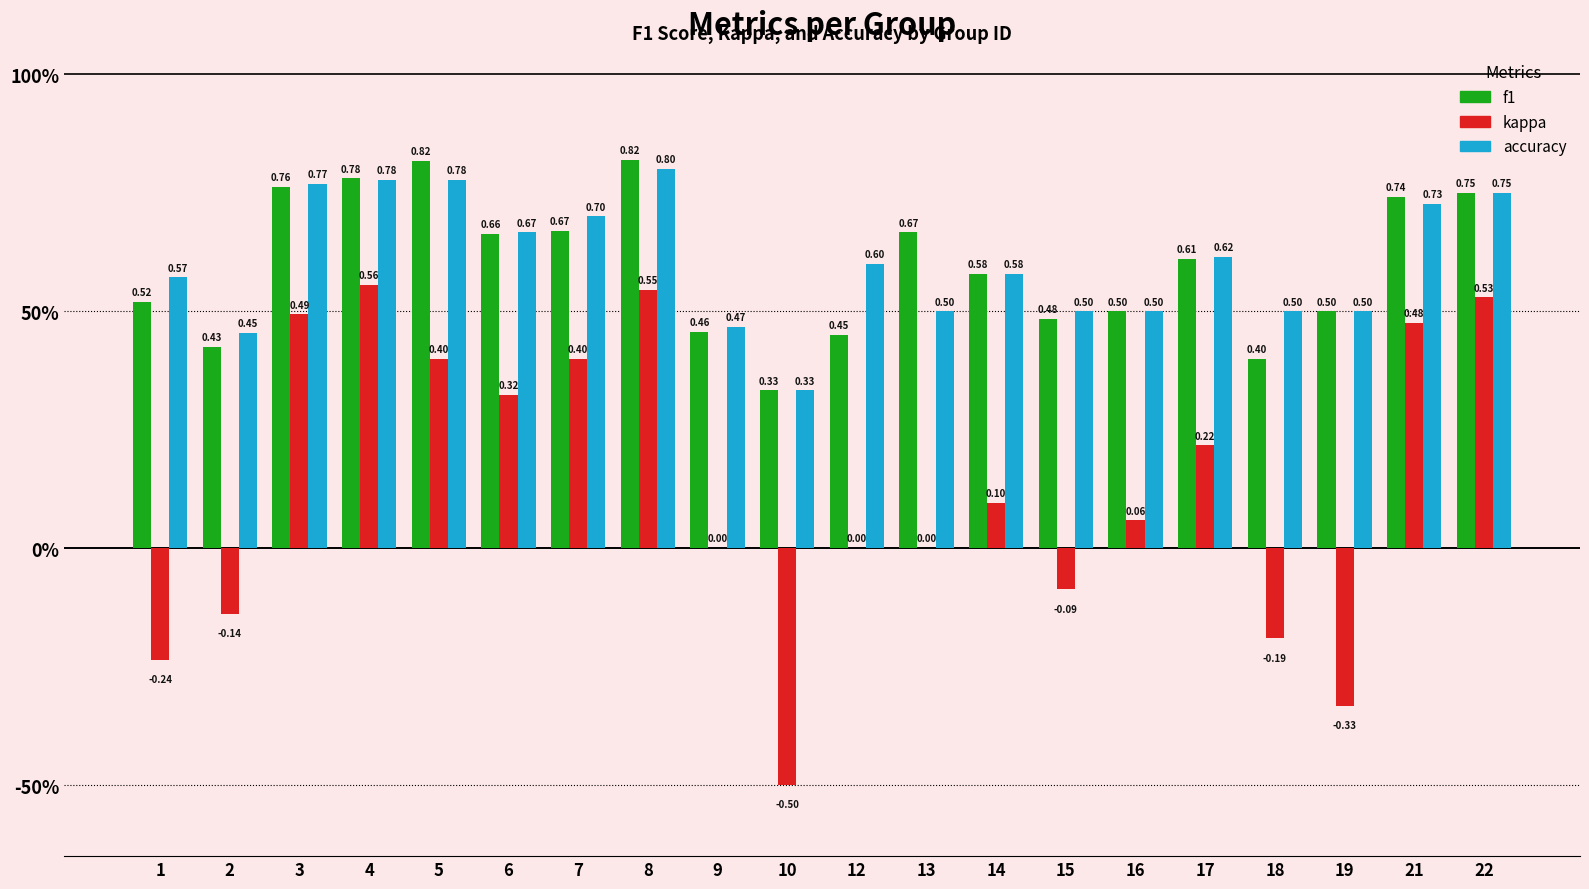

What are all the series names shown in the legend?

f1, kappa, accuracy